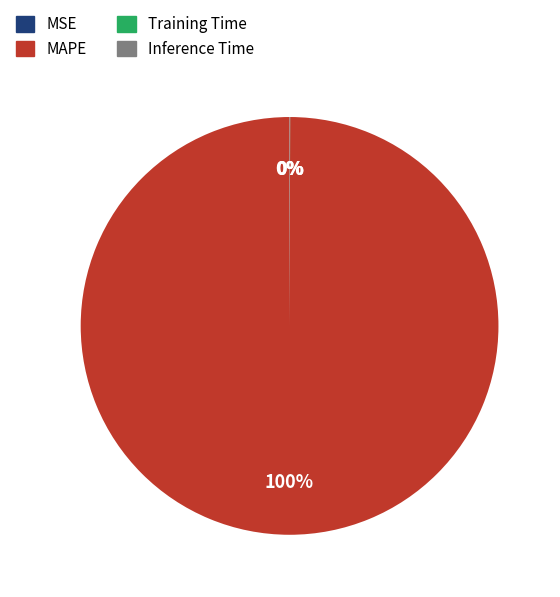

Is MAPE the majority of the pie?

Yes